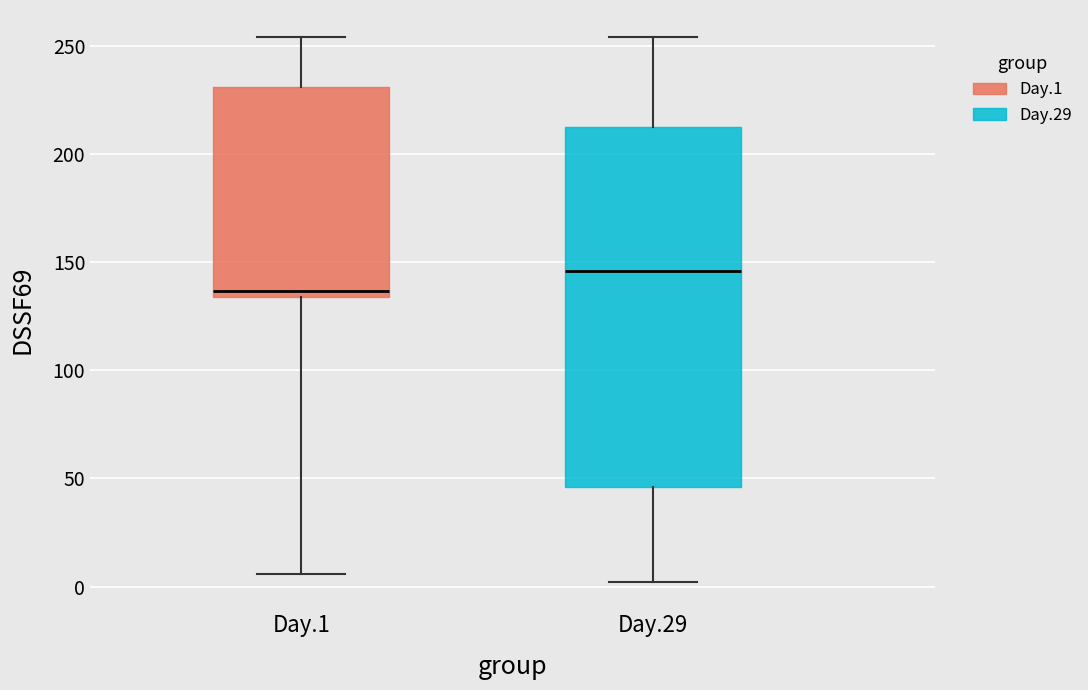

Which box is the tallest, from its lower edge to its upper edge?

Day.29